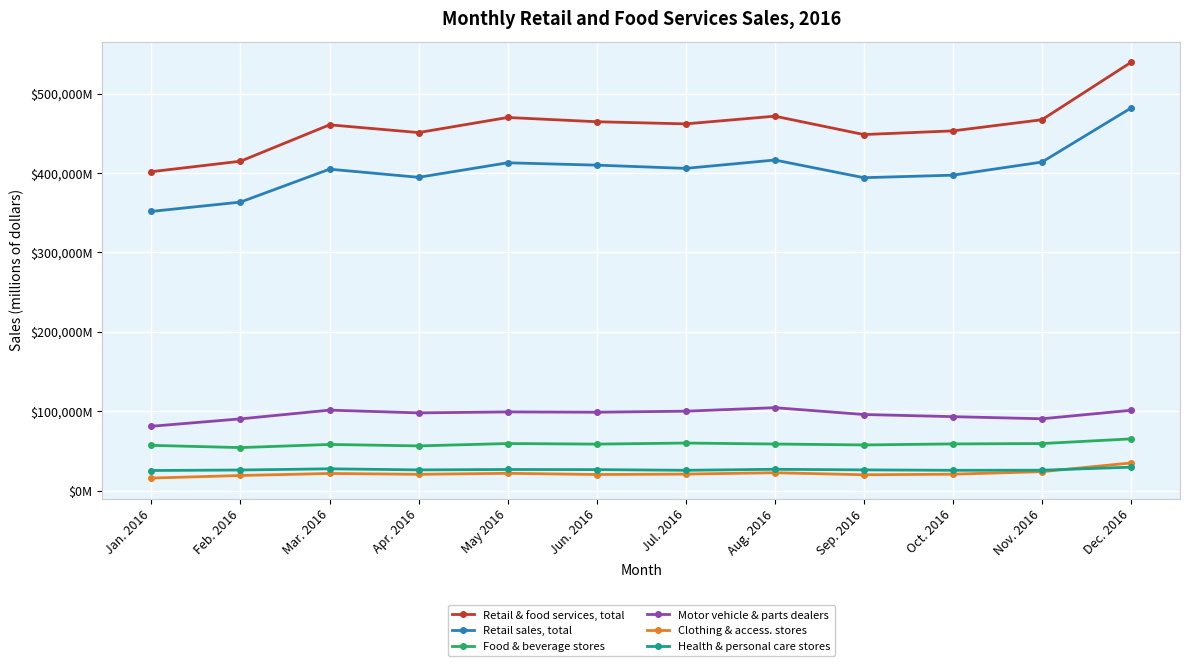

List the series in order of their peak value, highest first.

Retail & food services, total, Retail sales, total, Motor vehicle & parts dealers, Food & beverage stores, Clothing & access. stores, Health & personal care stores